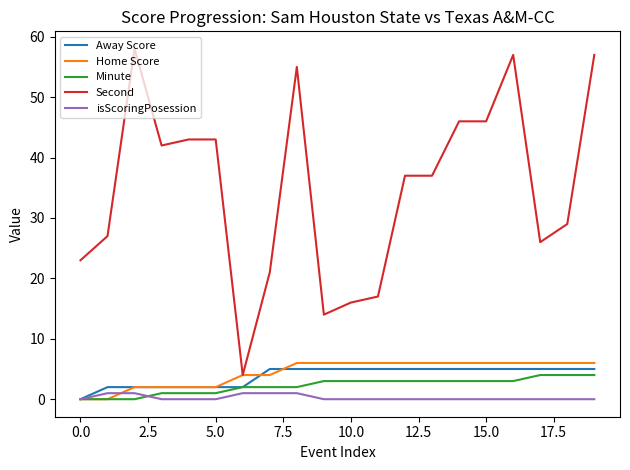

Which series has the largest total across all categories?

Second